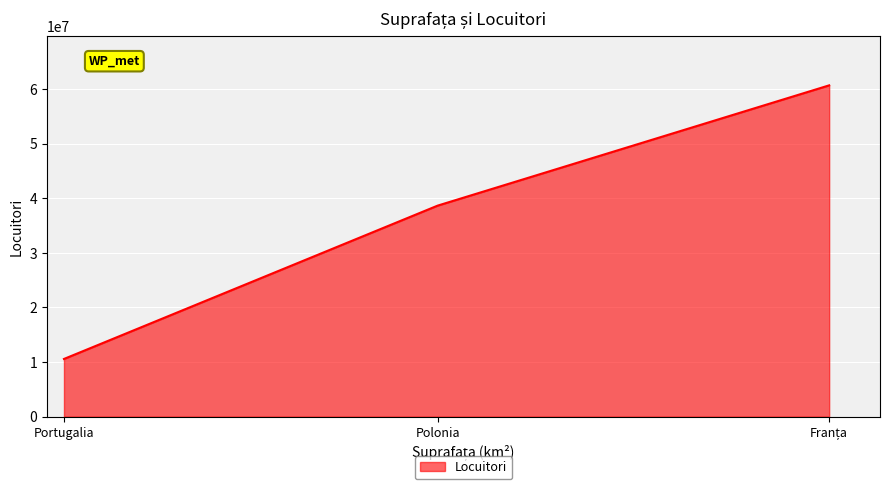

The value at Polonia is 38635144. True or false?

True